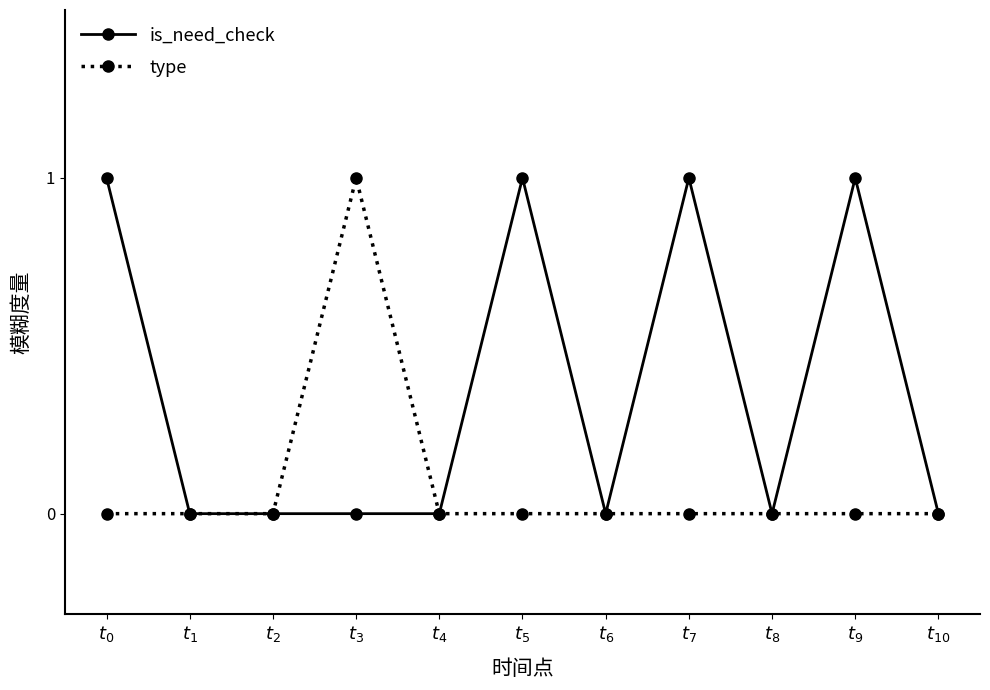

Rank the series by their average value, from highest to lowest.

is_need_check, type